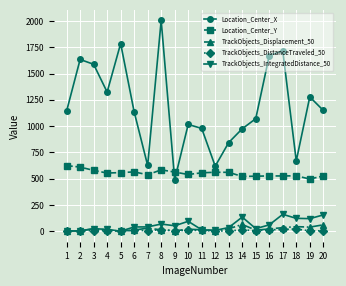

What is the maximum value for Location_Center_Y?

623.8